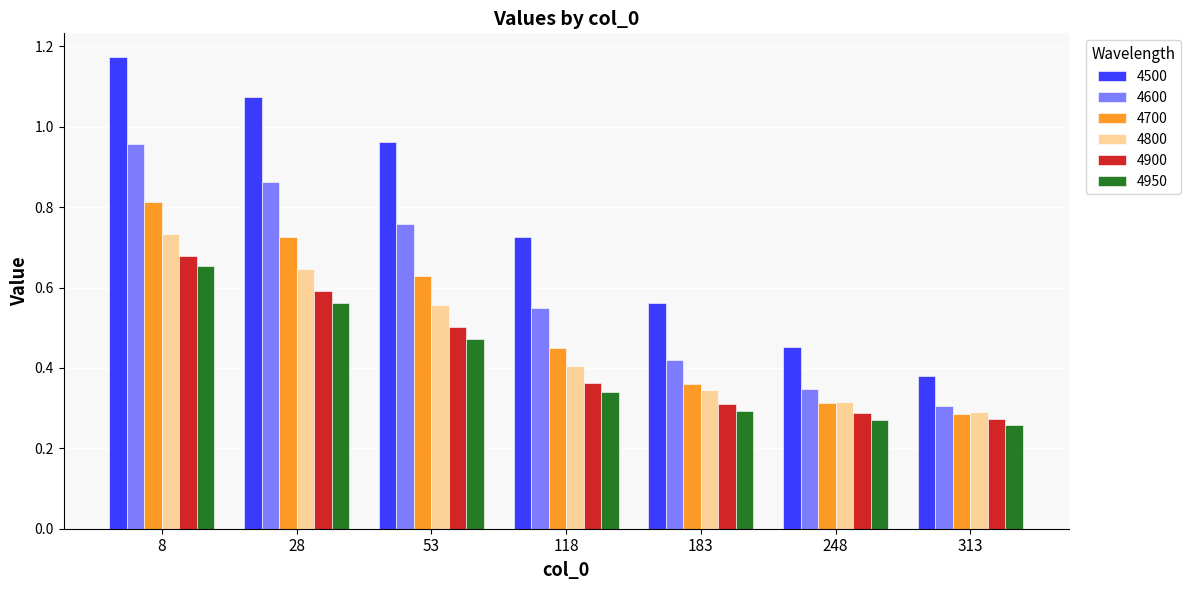

Count the 4800 values in the range 0 to 1.

7